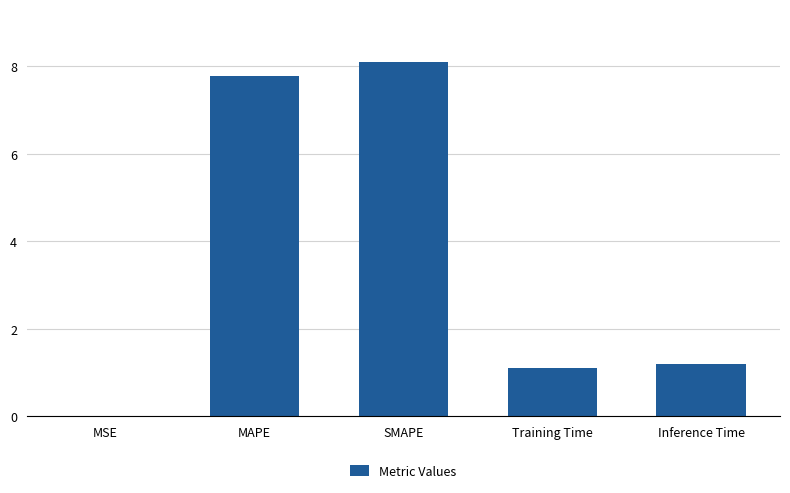

What is the change in value from MSE to Inference Time?

+1.2